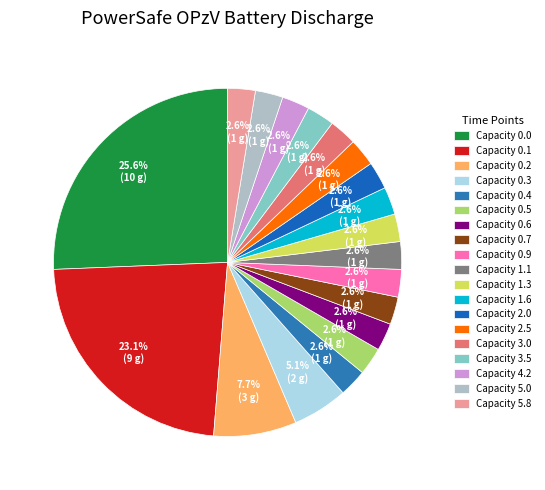

Count the number of slices in the pie.

19